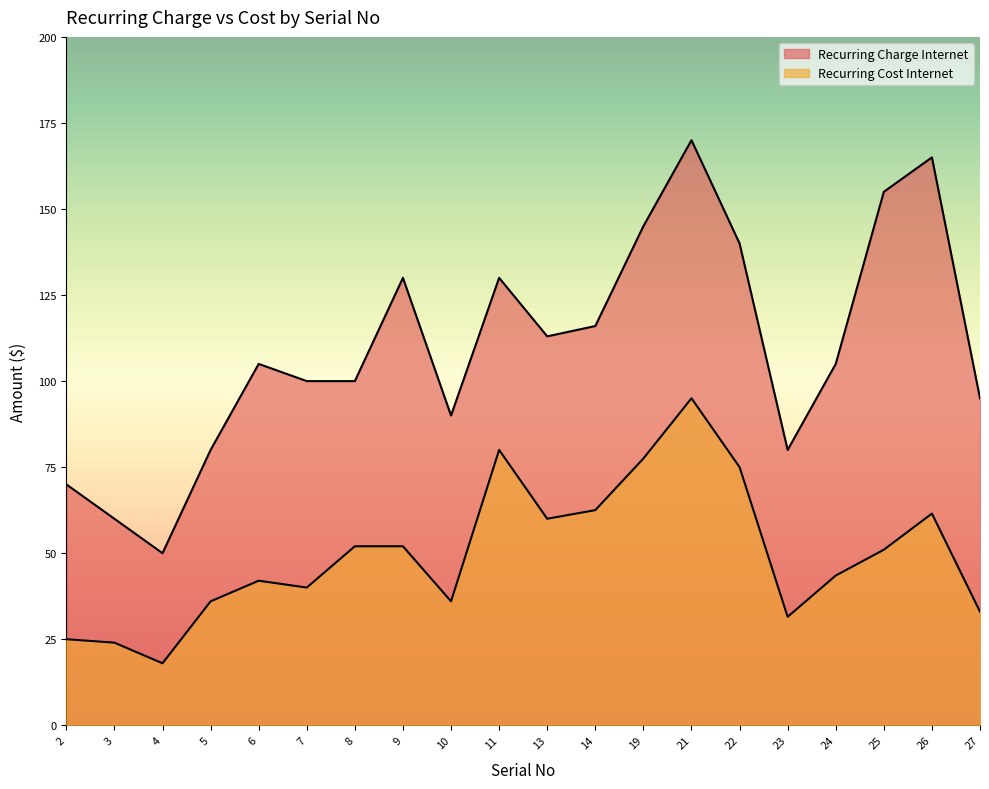

At which label does Recurring Cost Internet first exceed 51?

8